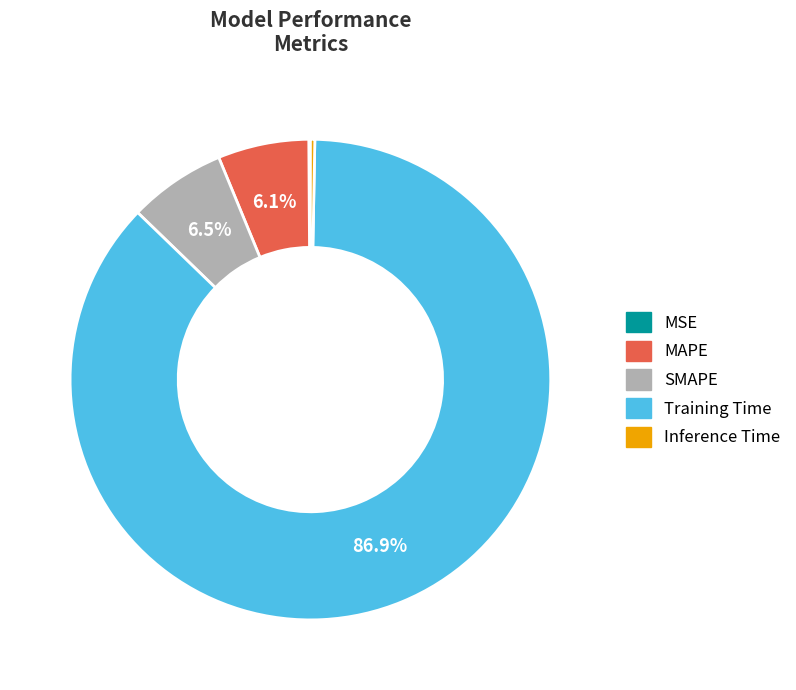

To the nearest percent, what percentage of the pie is MAPE?

6%